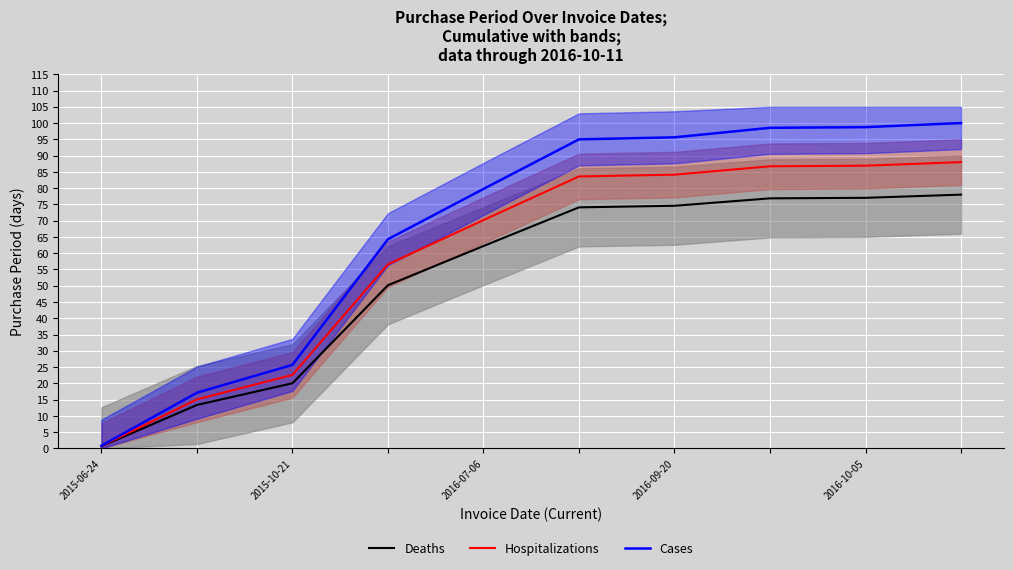

Which category has the lowest value in the Hospitalizations series?

2015-06-24